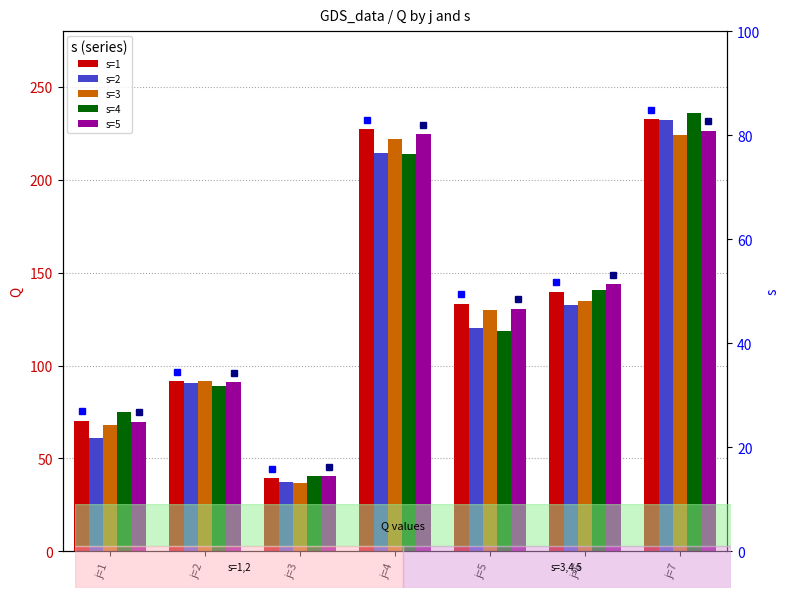

The s=3 series shows 31.3 at j=6. True or false?

False